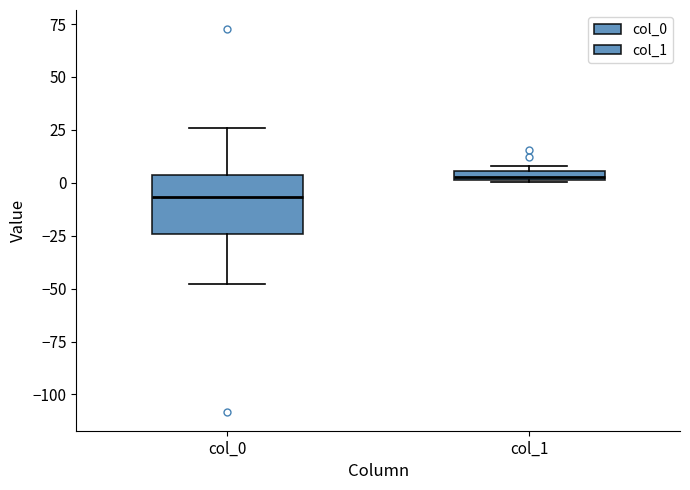

Where does the median line of the box for col_0 sit on the y-axis? The values are not printed on the chart, so give them approximately, as read against the axis.

-5